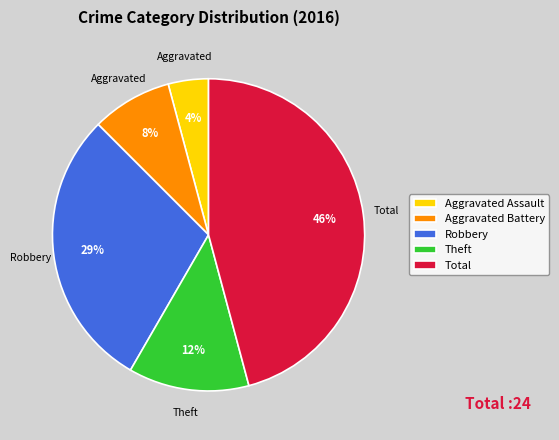

Is Total the majority of the pie?

No